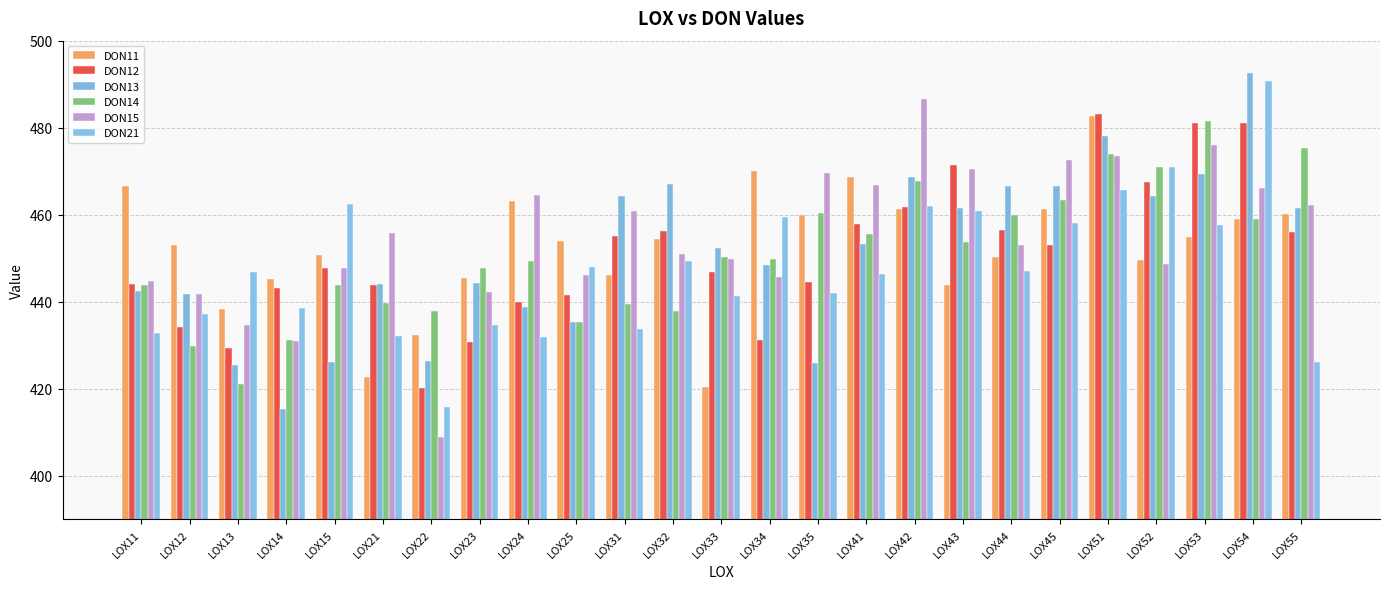

True or false: DON13 has a value of 426.2 at LOX15.

True